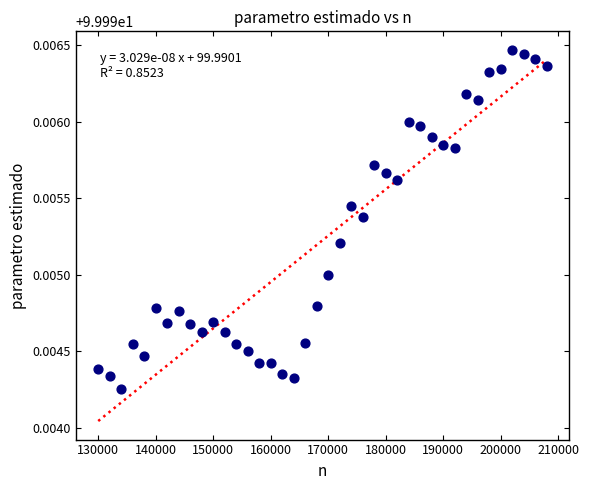

What is the range of X values (max minus min)?

78000.0